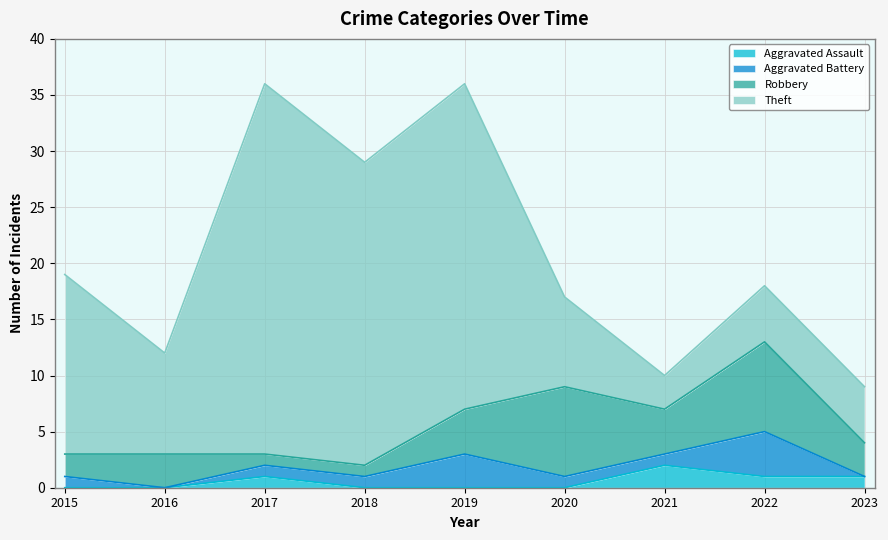

Where do Theft and Robbery first cross each other?

2022 and 2023